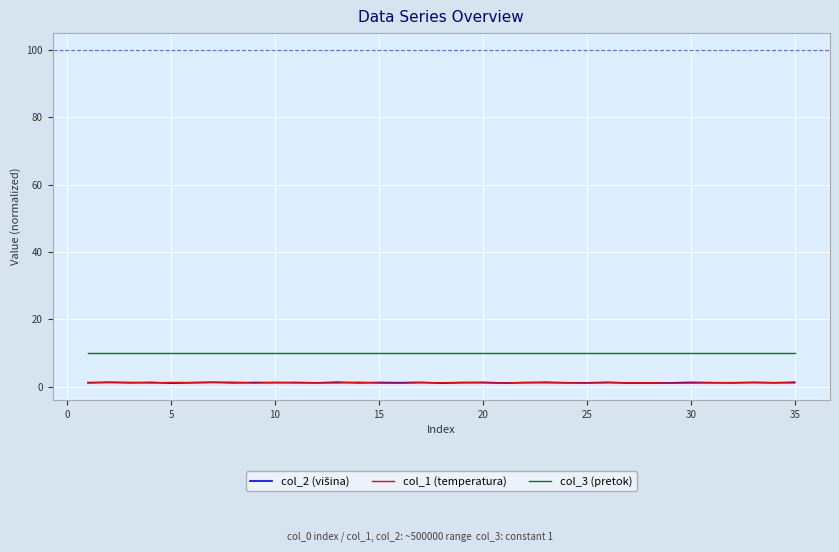

At how many categories does at least one series exceed 8?

35